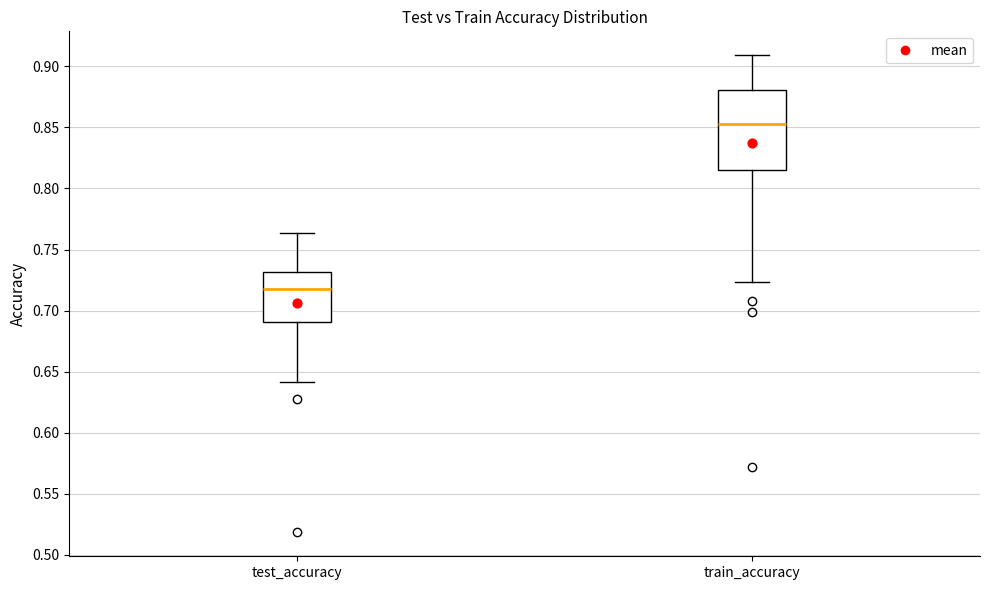

Reading left to right, read every box against the y-axis: the position of its median line, the range the box covers, and the ends of its whiskers. The values are not printed on the chart, so give them approximately, as read against the axis.

test_accuracy: median 0.720, box 0.690 to 0.730, whiskers 0.640 to 0.765
train_accuracy: median 0.855, box 0.815 to 0.880, whiskers 0.725 to 0.910